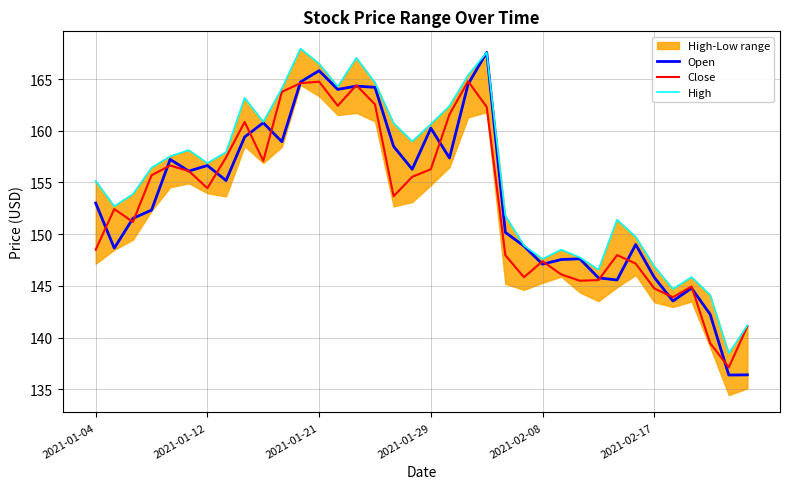

What is the average value of the Close series?

153.1